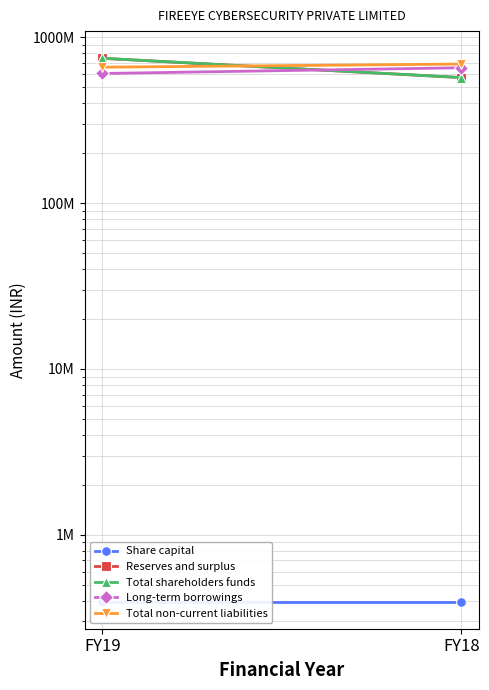

Which series has the largest total across all categories?

Total non-current liabilities